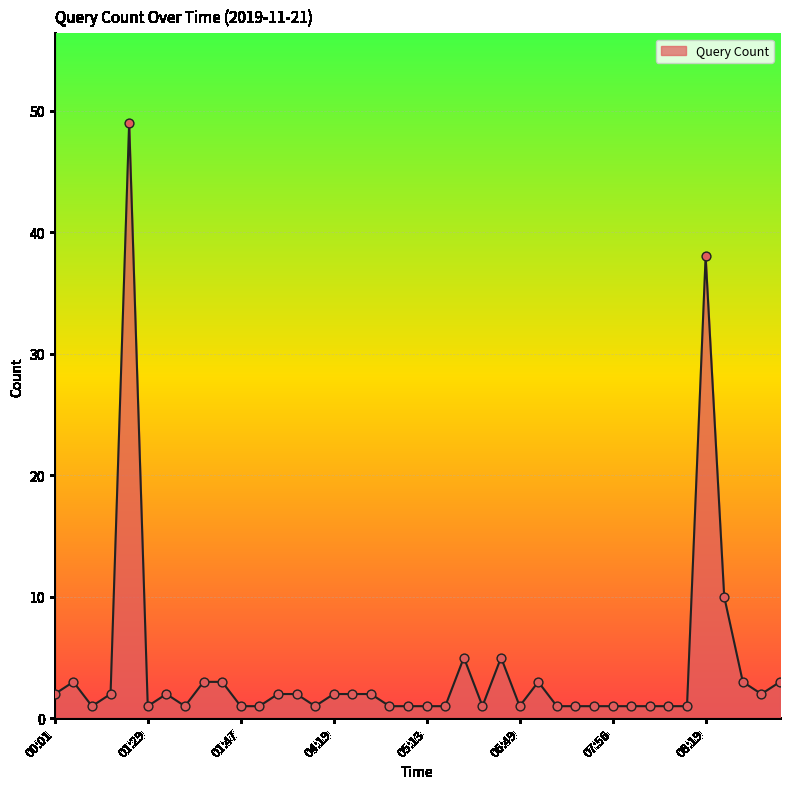

What is the maximum value shown in the chart?

49